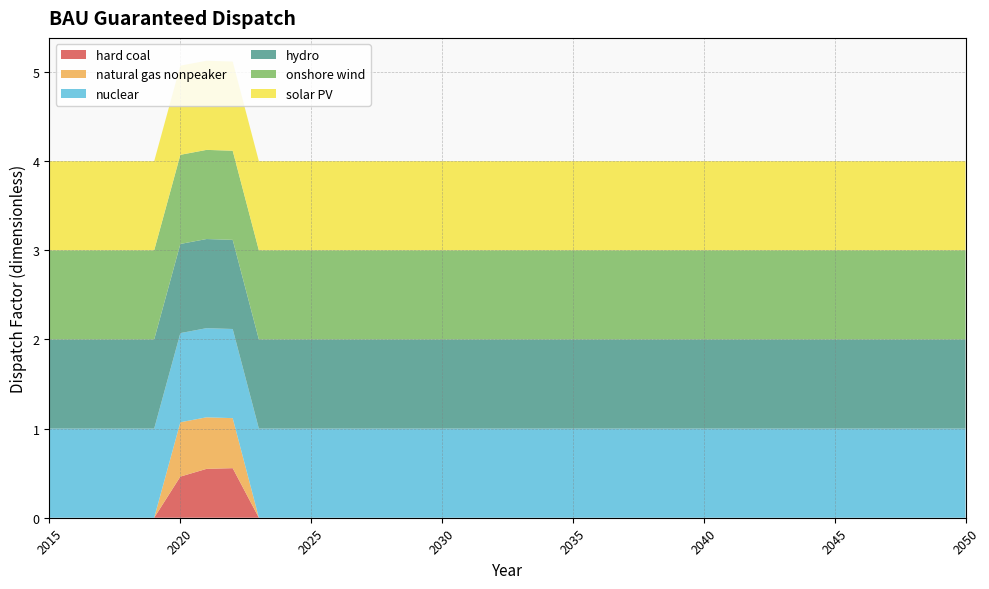

Reading left to right, transcribe all the data shown in this chart.

hard coal: 0.0	0.0	0.0	0.0	0.0	0.5	0.5	0.6	0.0	0.0	0.0	0.0	0.0	0.0	0.0	0.0	0.0	0.0	0.0	0.0	0.0	0.0	0.0	0.0	0.0	0.0	0.0	0.0	0.0	0.0	0.0	0.0	0.0	0.0	0.0	0.0
natural gas nonpeaker: 0.0	0.0	0.0	0.0	0.0	0.6	0.6	0.6	0.0	0.0	0.0	0.0	0.0	0.0	0.0	0.0	0.0	0.0	0.0	0.0	0.0	0.0	0.0	0.0	0.0	0.0	0.0	0.0	0.0	0.0	0.0	0.0	0.0	0.0	0.0	0.0
nuclear: 1.0	1.0	1.0	1.0	1.0	1.0	1.0	1.0	1.0	1.0	1.0	1.0	1.0	1.0	1.0	1.0	1.0	1.0	1.0	1.0	1.0	1.0	1.0	1.0	1.0	1.0	1.0	1.0	1.0	1.0	1.0	1.0	1.0	1.0	1.0	1.0
hydro: 1.0	1.0	1.0	1.0	1.0	1.0	1.0	1.0	1.0	1.0	1.0	1.0	1.0	1.0	1.0	1.0	1.0	1.0	1.0	1.0	1.0	1.0	1.0	1.0	1.0	1.0	1.0	1.0	1.0	1.0	1.0	1.0	1.0	1.0	1.0	1.0
onshore wind: 1.0	1.0	1.0	1.0	1.0	1.0	1.0	1.0	1.0	1.0	1.0	1.0	1.0	1.0	1.0	1.0	1.0	1.0	1.0	1.0	1.0	1.0	1.0	1.0	1.0	1.0	1.0	1.0	1.0	1.0	1.0	1.0	1.0	1.0	1.0	1.0
solar PV: 1.0	1.0	1.0	1.0	1.0	1.0	1.0	1.0	1.0	1.0	1.0	1.0	1.0	1.0	1.0	1.0	1.0	1.0	1.0	1.0	1.0	1.0	1.0	1.0	1.0	1.0	1.0	1.0	1.0	1.0	1.0	1.0	1.0	1.0	1.0	1.0